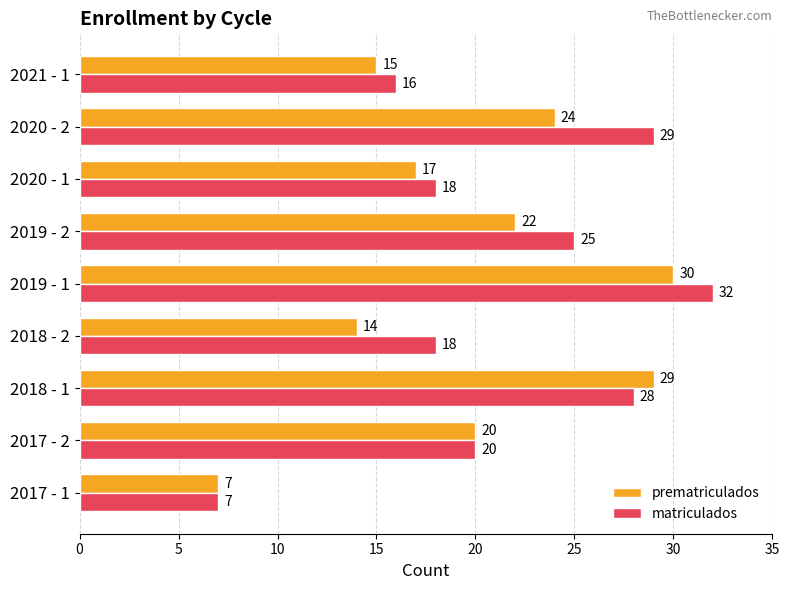

What is the difference between the matriculados values at 2019 - 1 and 2021 - 1?

16